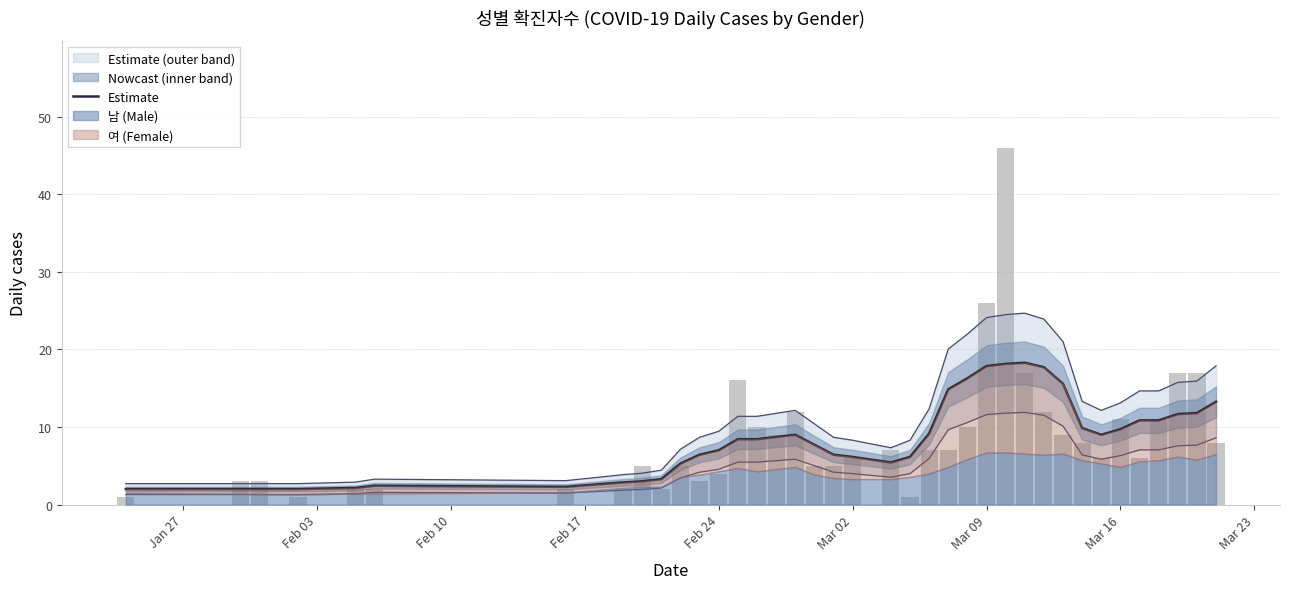

What is the difference between the maximum and minimum values?

16.3